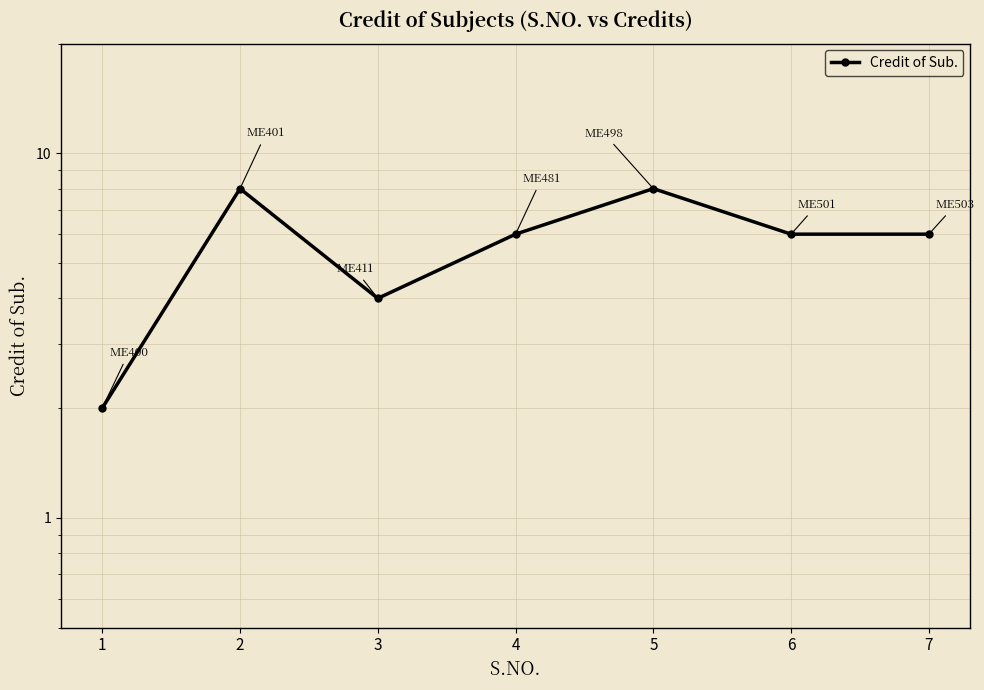

List the labels in order of value, smallest first.

1, 3, 4, 6, 7, 2, 5